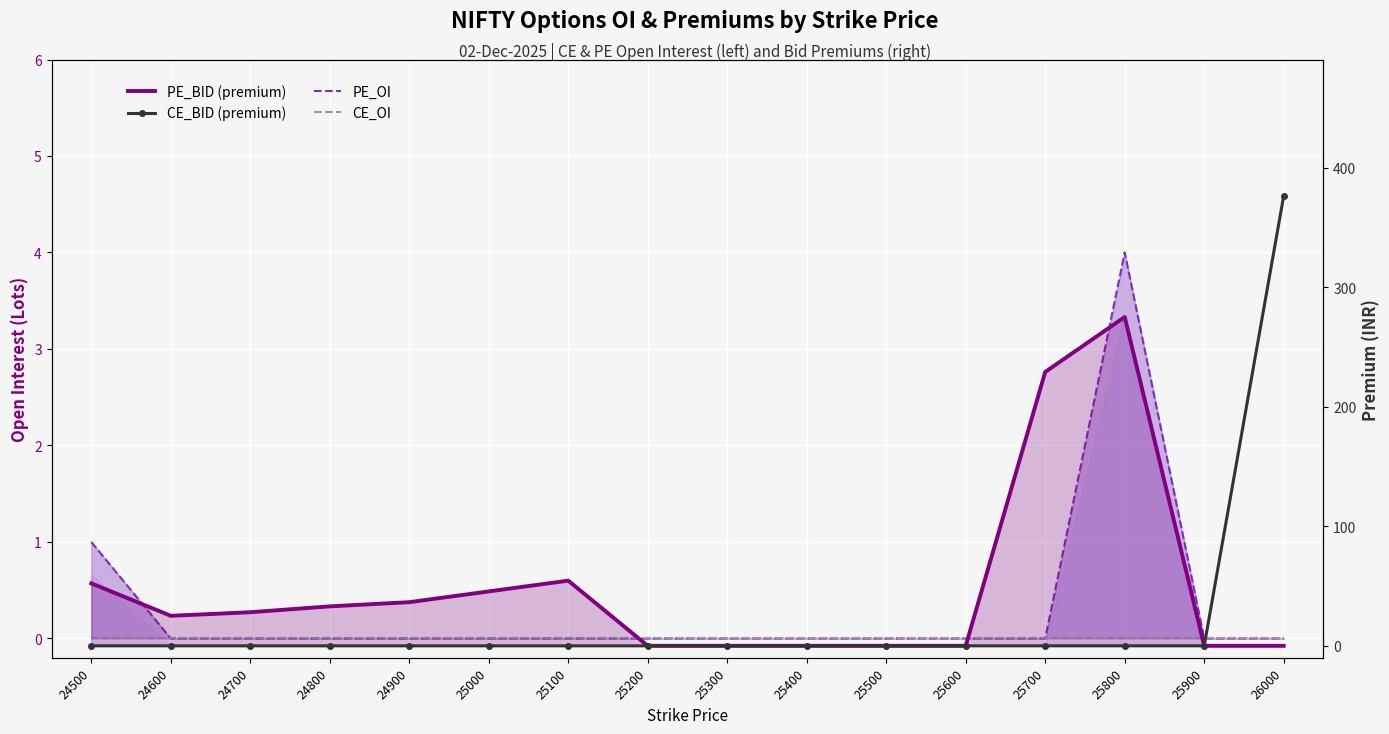

Which series changed the most between 24800 and 25200?

PE_BID (premium)